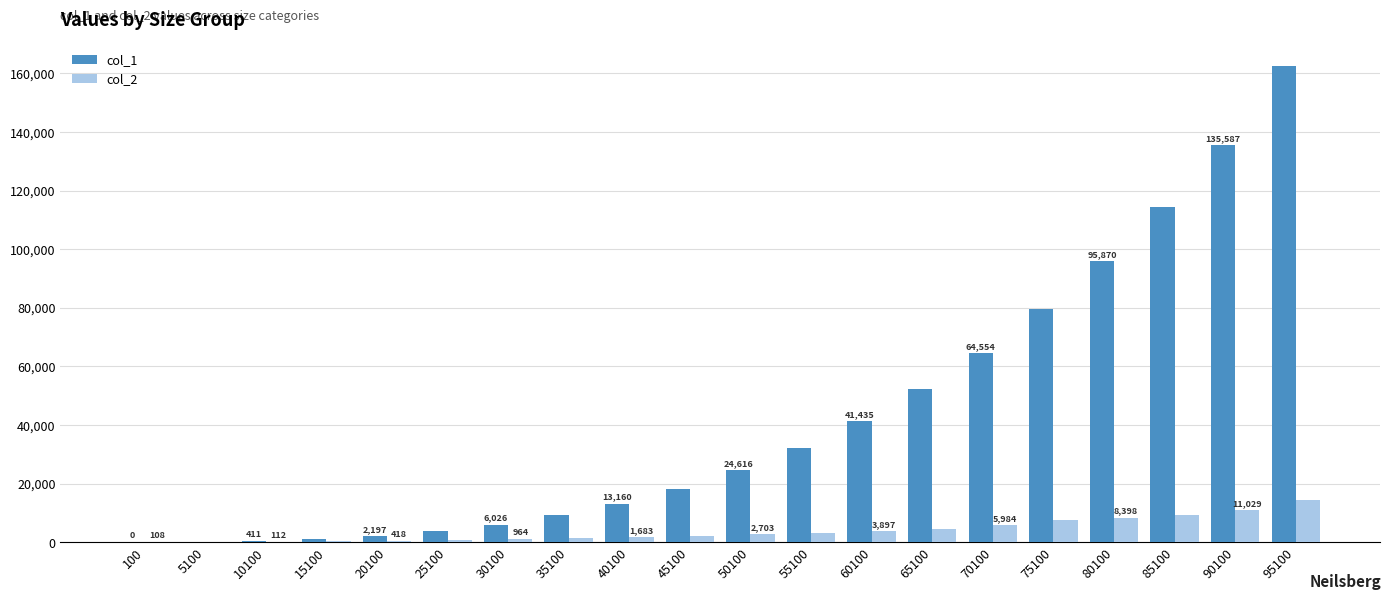

Reading left to right, transcribe all the data shown in this chart.

col_1: 100=0	5100=87	10100=411	15100=1147	20100=2197	25100=3766	30100=6026	35100=9121	40100=13160	45100=18259	50100=24616	55100=32251	60100=41435	65100=52181	70100=64554	75100=79472	80100=95870	85100=114356	90100=135587	95100=162326
col_2: 100=108	5100=31	10100=112	15100=244	20100=418	25100=638	30100=964	35100=1280	40100=1683	45100=2179	50100=2703	55100=3239	60100=3897	65100=4575	70100=5984	75100=7617	80100=8398	85100=9400	90100=11029	95100=14553